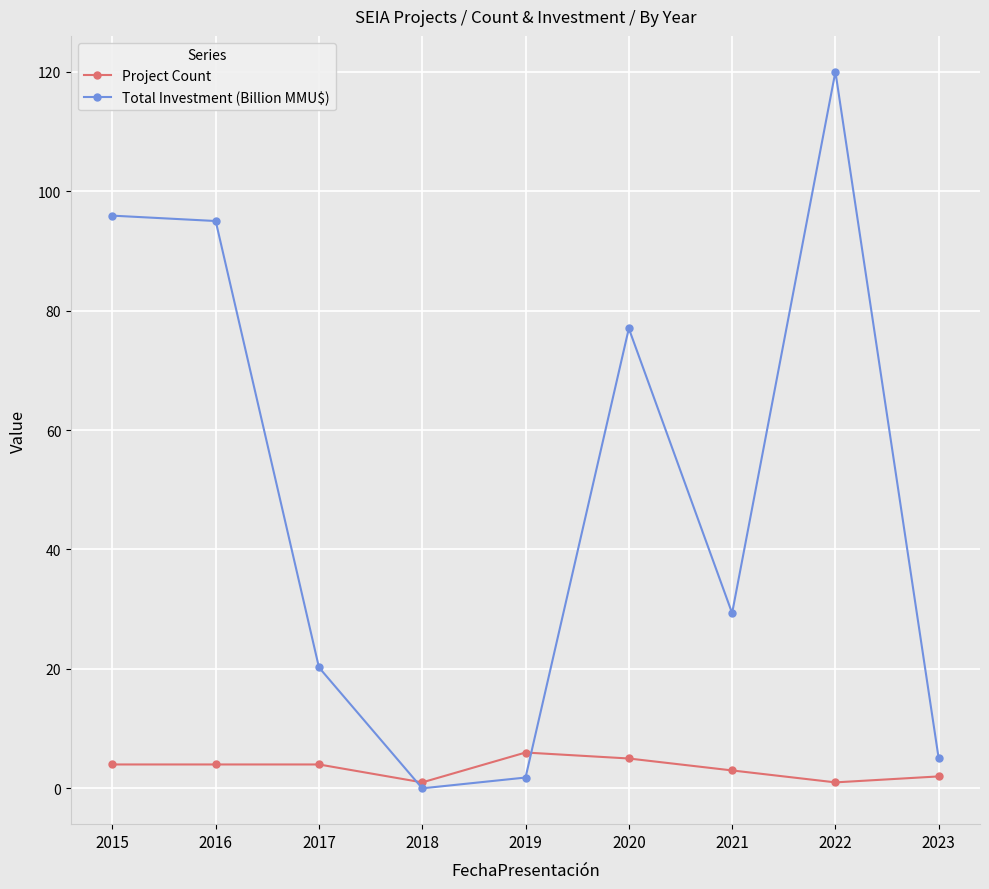

List the series in order of their peak value, highest first.

Total Investment (Billion MMU$), Project Count